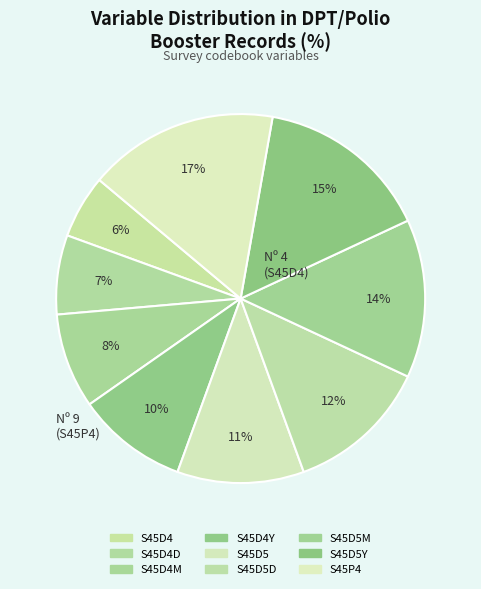

How many segments does this pie chart have?

9